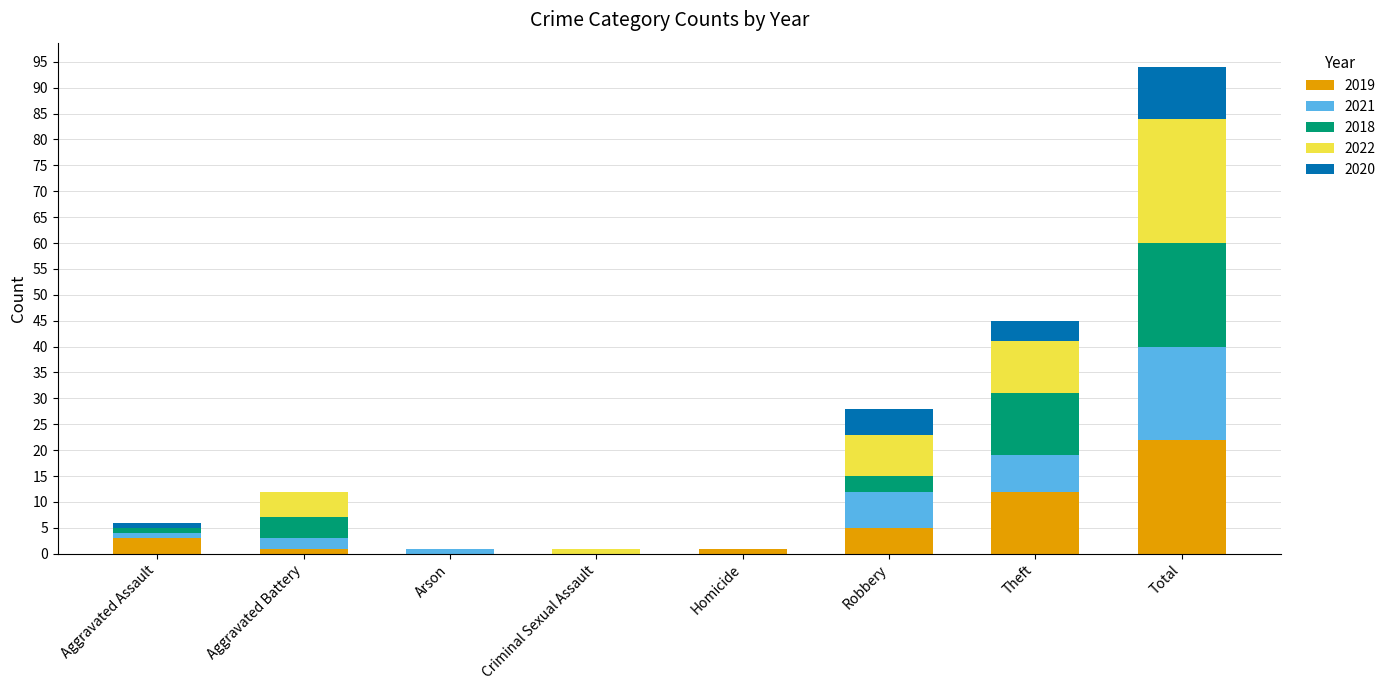

How many categories are shown in the chart?

8